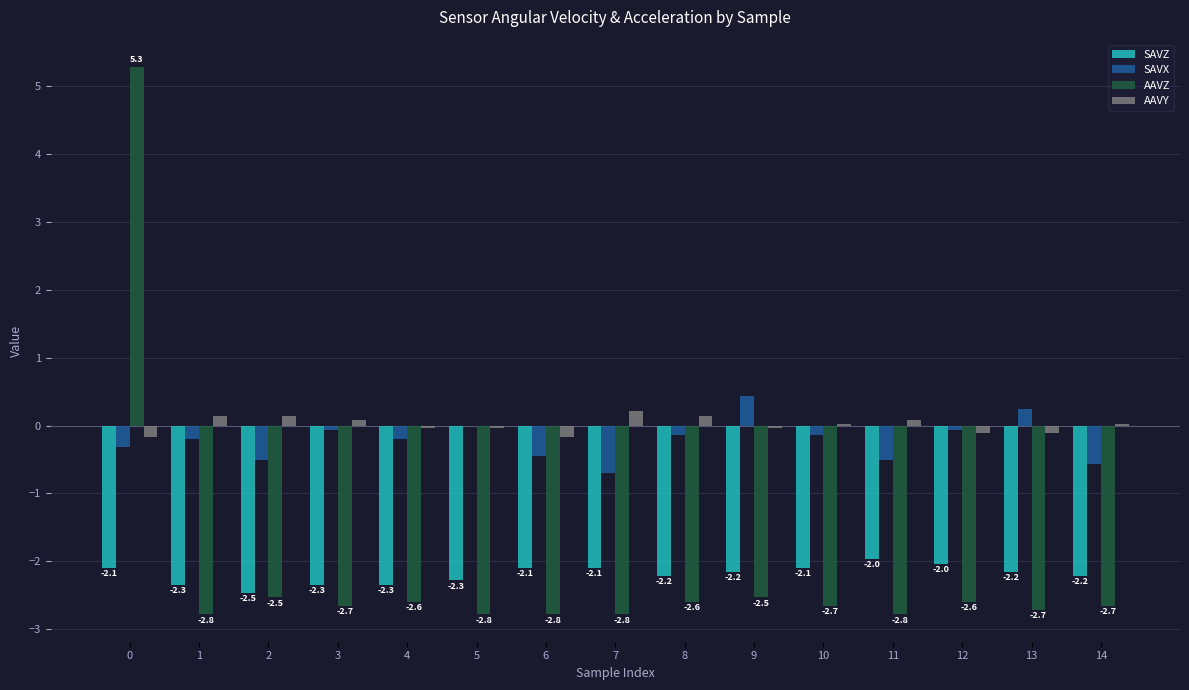

Is it true that AAVZ equals -2.7 at 10?

True